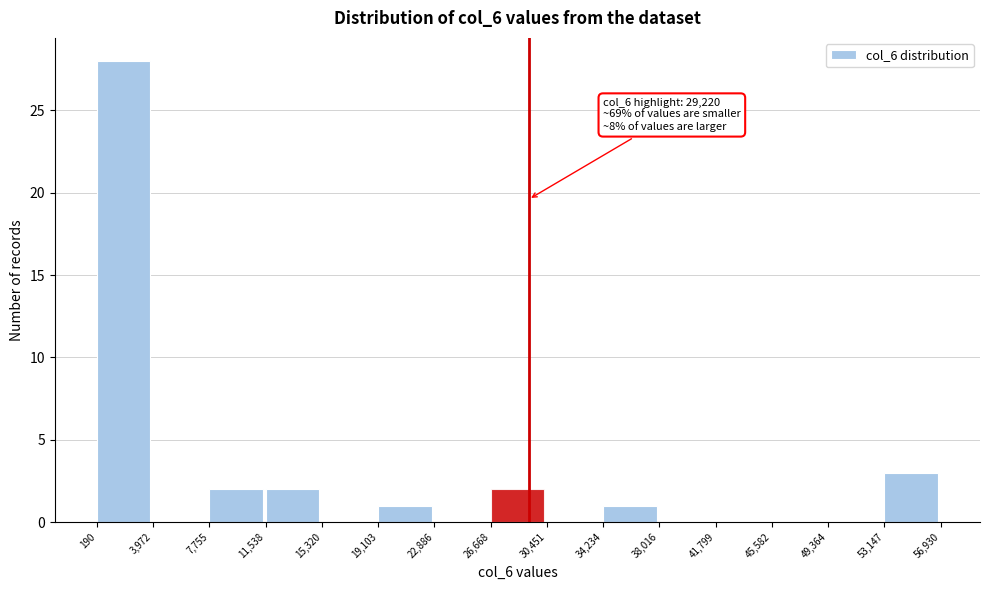

Which range on the x-axis has the tallest bar?

190 to 3,972